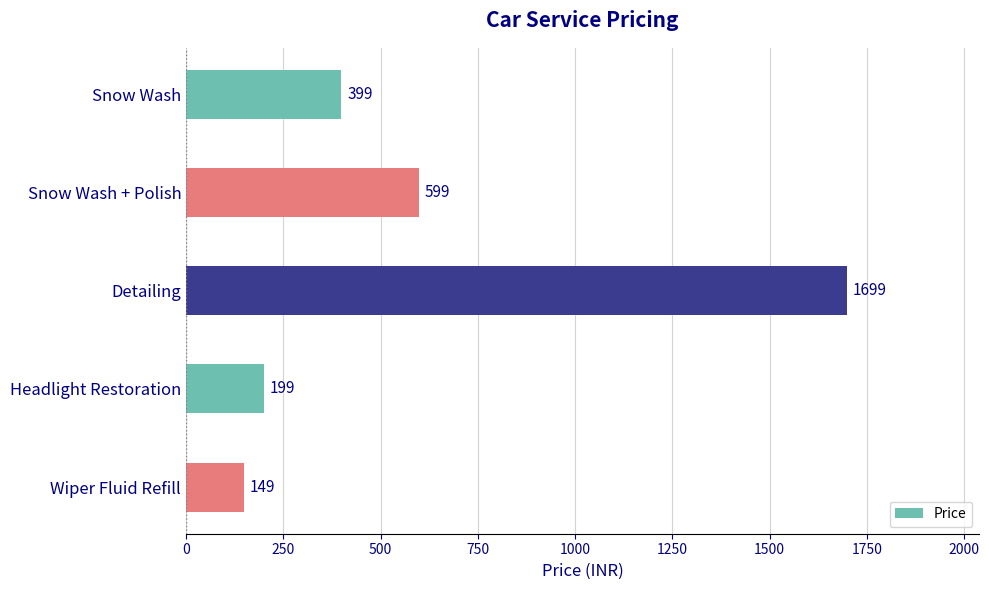

What is the difference between the maximum and minimum values?

1550